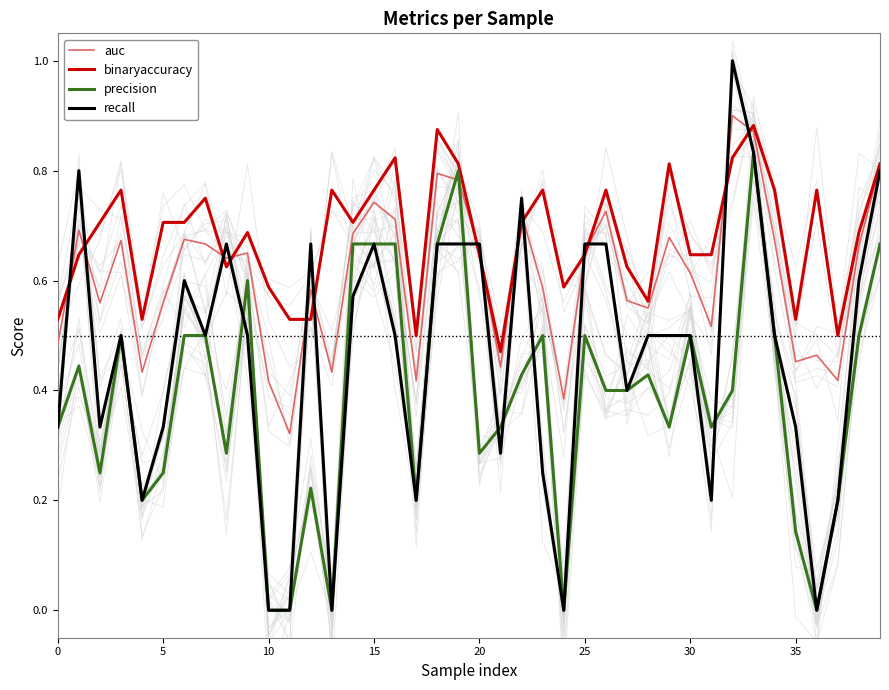

What is the greatest value displayed?

1.0